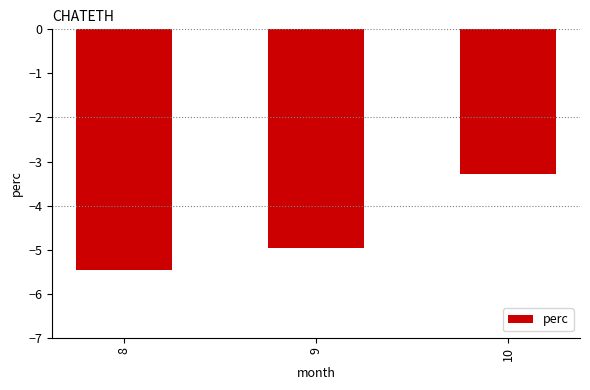

Rank the categories by value from lowest to highest.

8, 9, 10